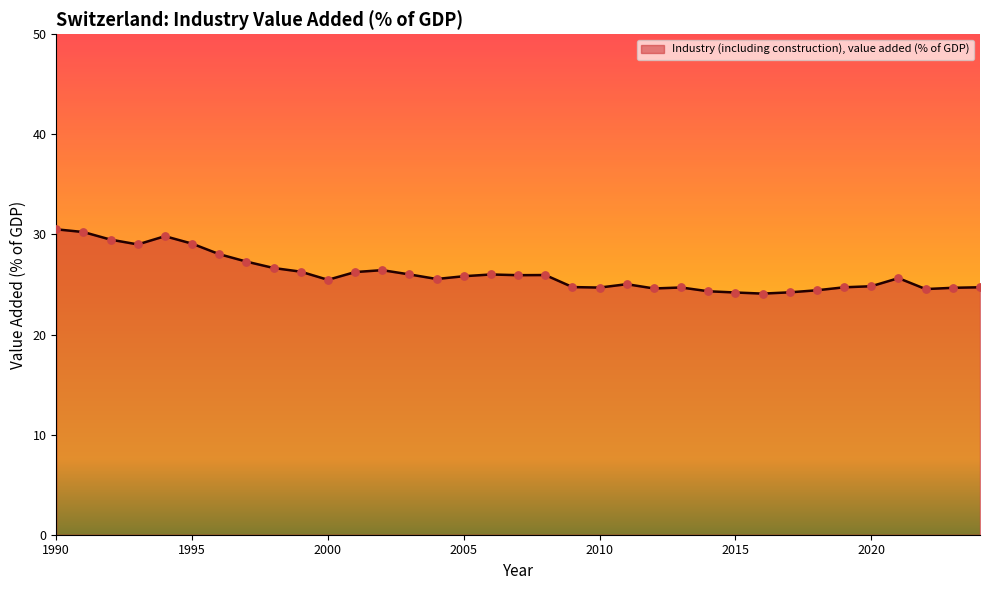

What is the difference between the maximum and minimum values?

6.4